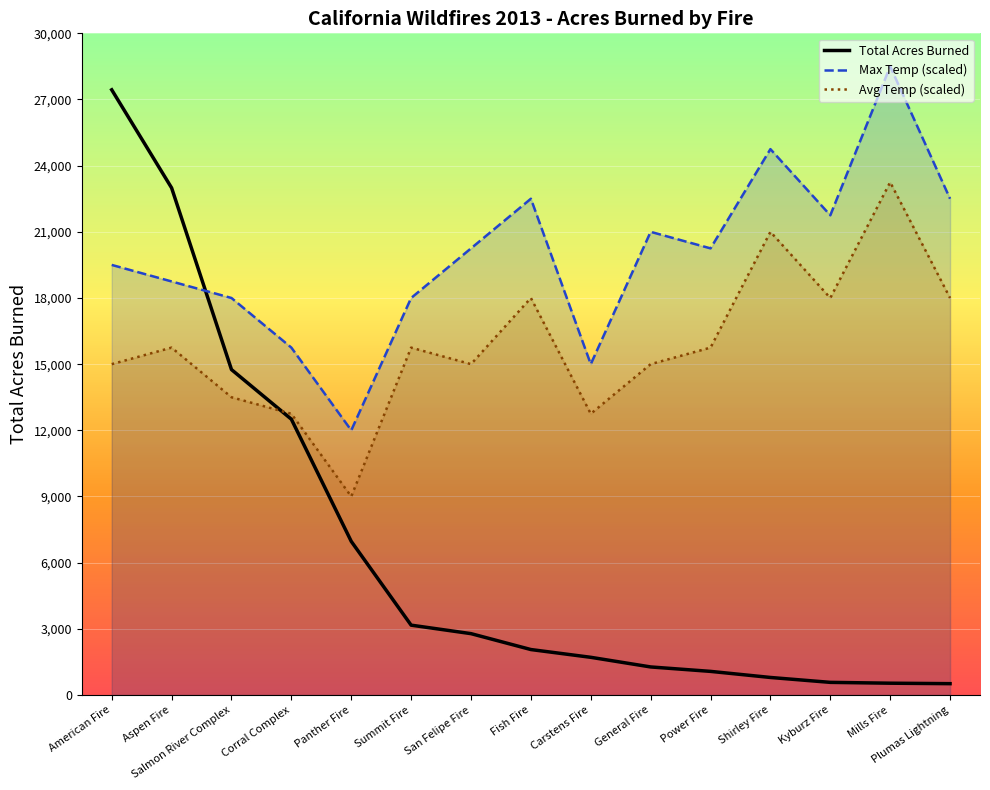

What is the label of the 5th point from the left?

Panther Fire